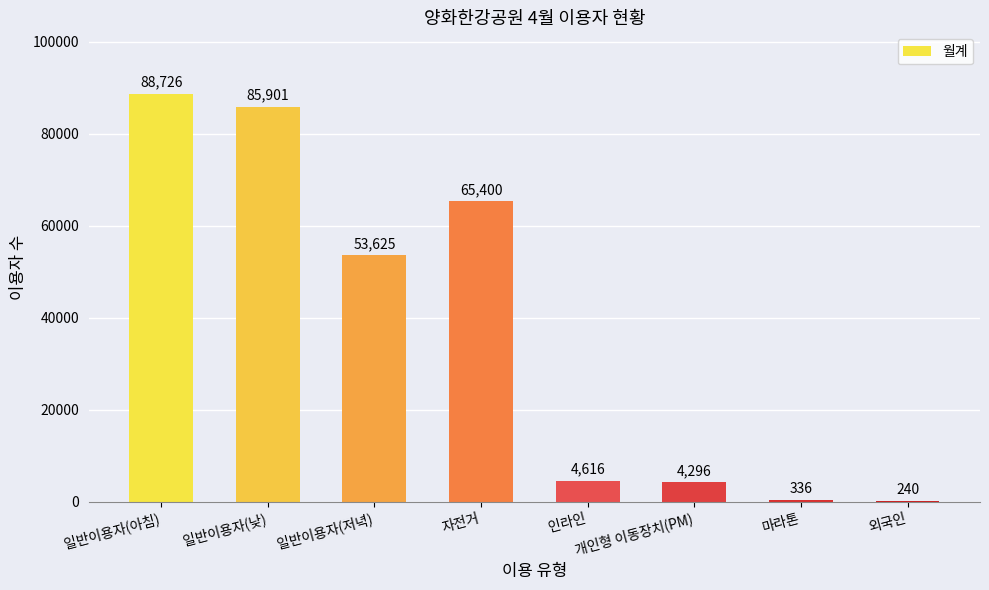

What is the ratio of the value at 일반이용자(저녁) to the value at 마라톤?

159.6